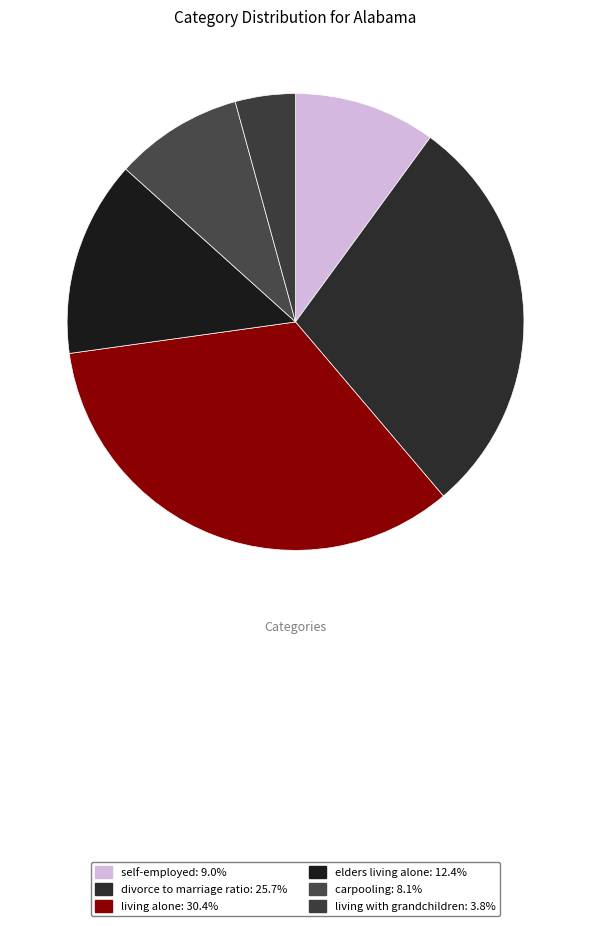

Which slice is the smallest?

living with grandchildren